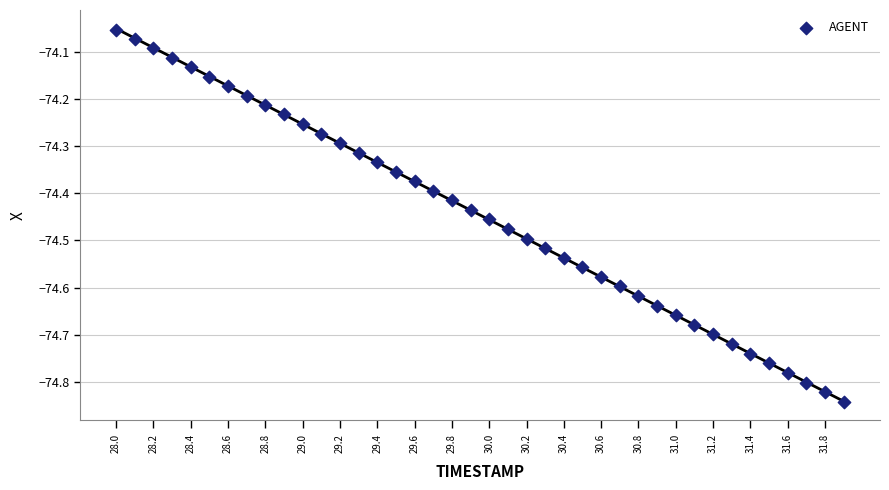

What is the range of X values (max minus min)?

3.9